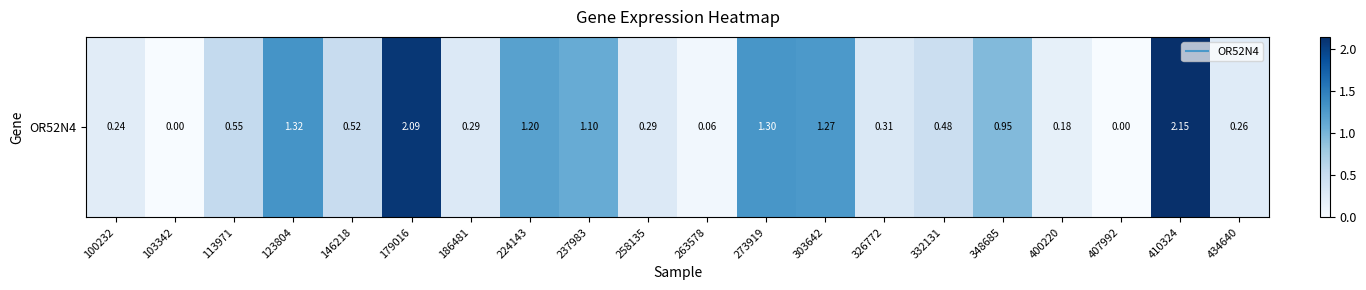

Reading left to right, extract all data points from this chart.

100232=0.2	103342=0.0	113971=0.6	123804=1.3	146218=0.5	179016=2.1	186481=0.3	224143=1.2	237983=1.1	258135=0.3	263578=0.1	273919=1.3	303642=1.3	326772=0.3	332131=0.5	348685=0.9	400220=0.2	407992=0.0	410324=2.1	434640=0.3